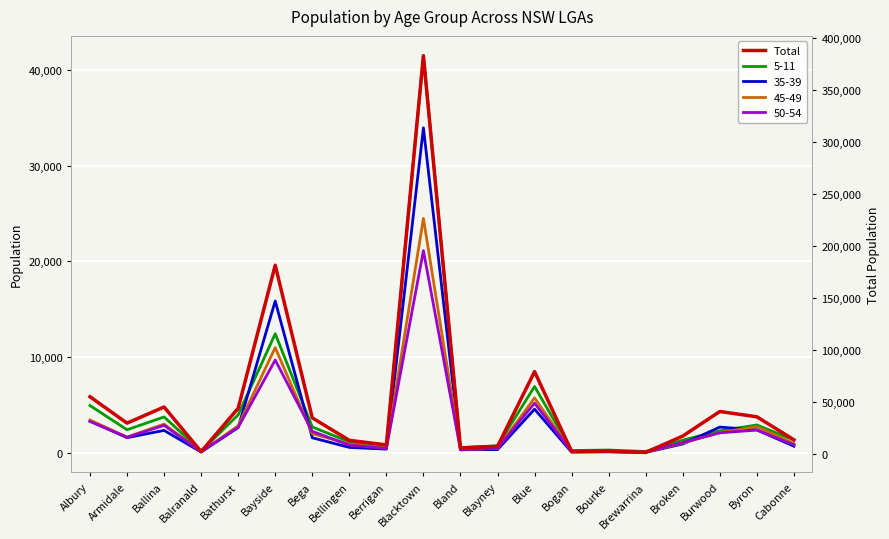

What is the ratio of the value at Bellingen to the value at Armidale?

0.4